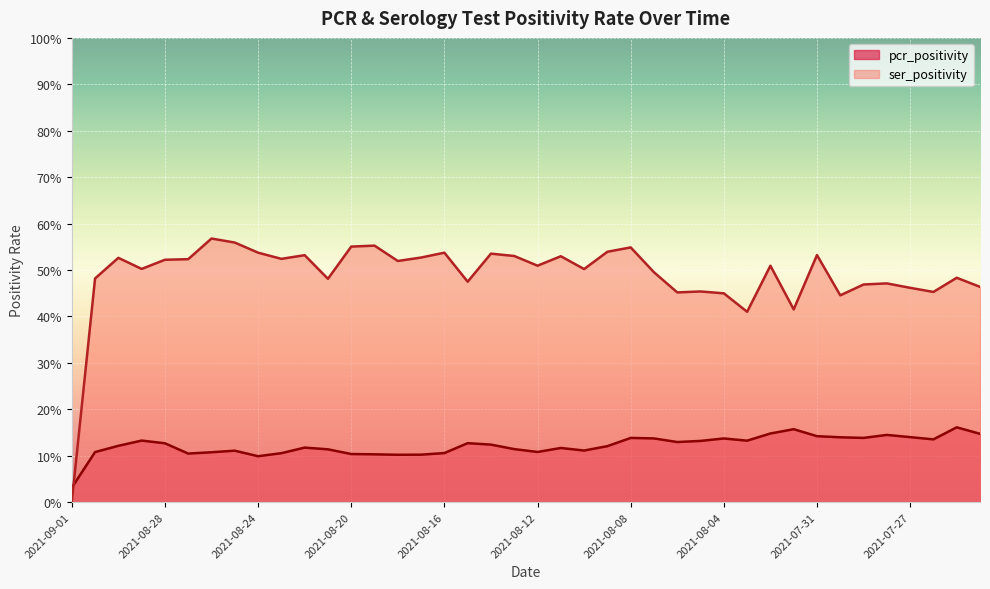

Which series has the largest range (max minus min)?

ser_positivity